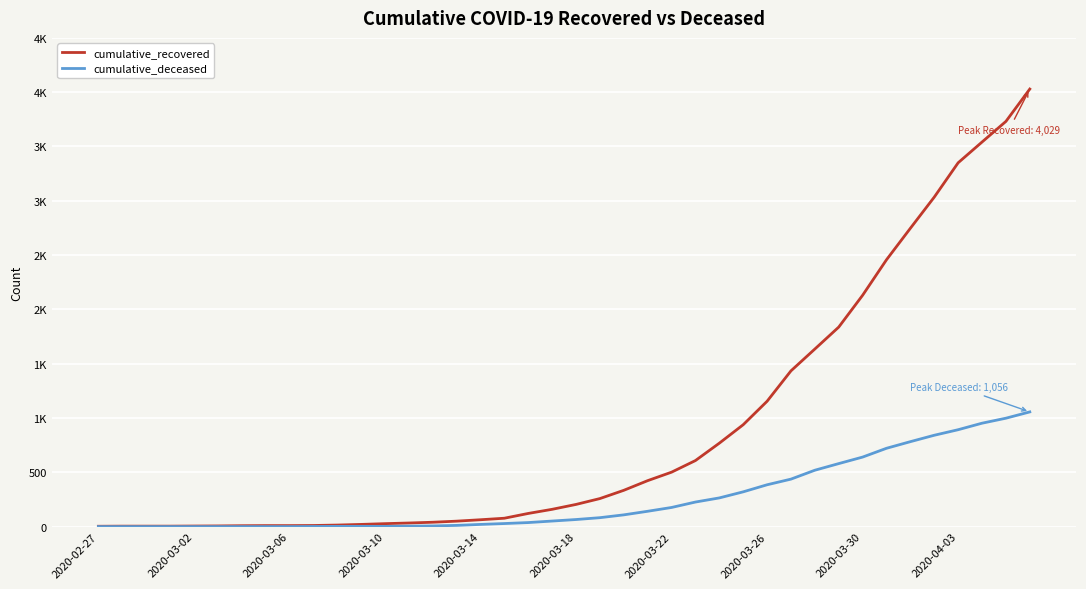

Is this an area chart (filled region under the line)?

No